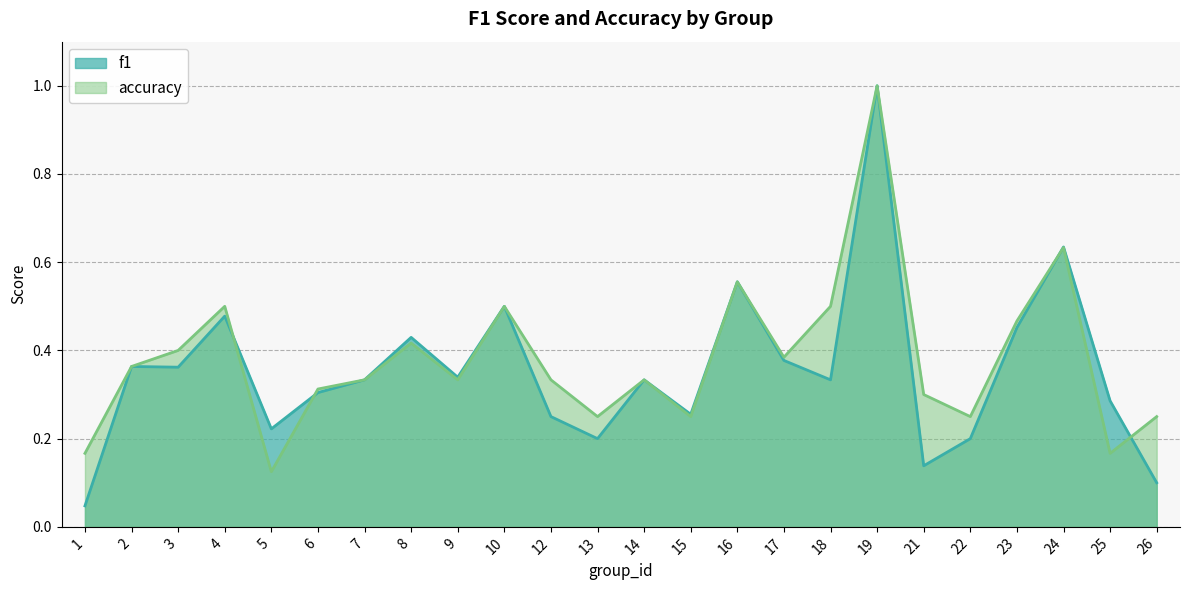

What is the approximate value of f1 at 5?

0.2